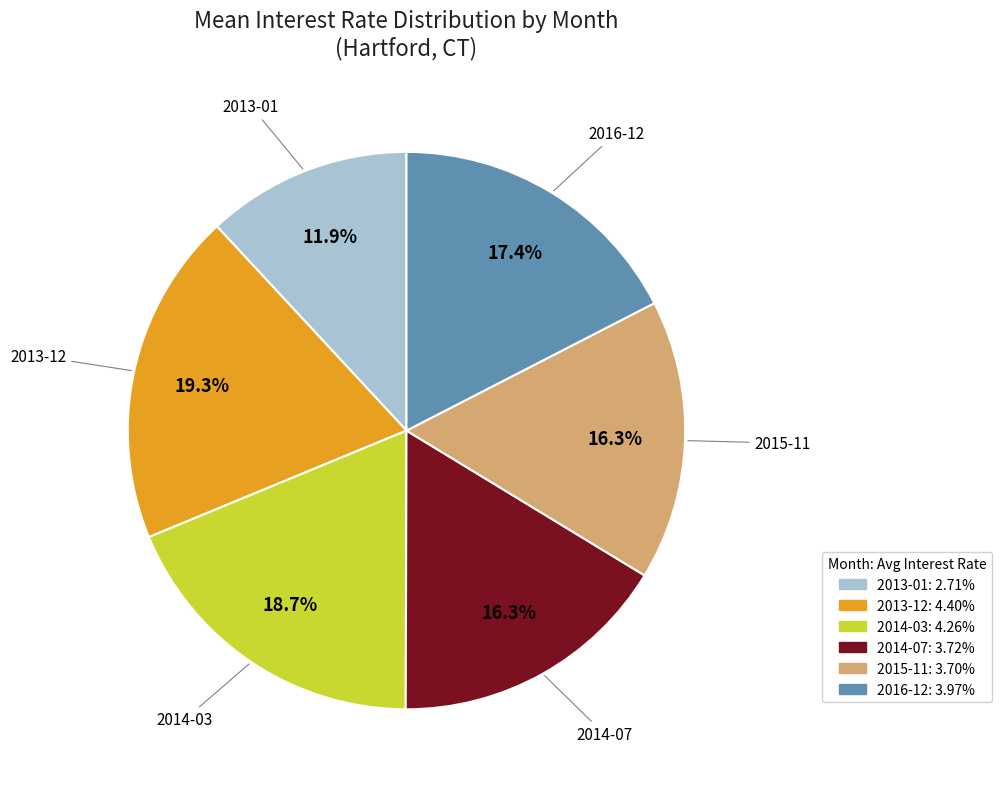

The 2013-01 slice represents 17% of the pie. True or false?

False